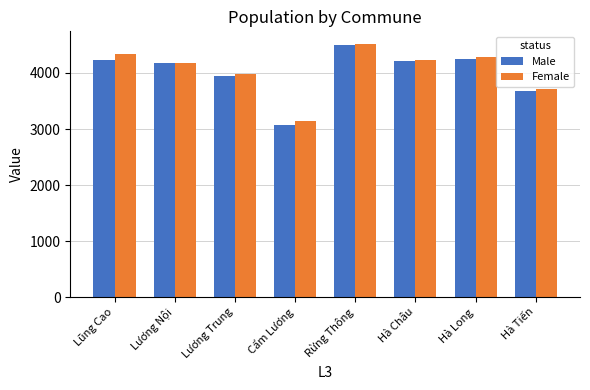

Which category has the highest value in the Female series?

Rừng Thông